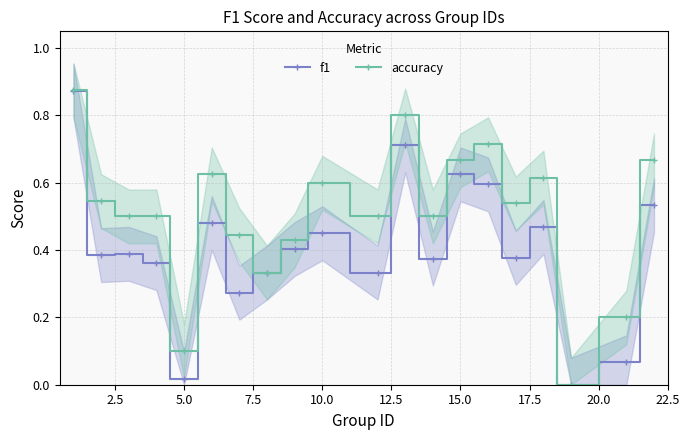

True or false: f1 has more than 0 interior local peaks.

True